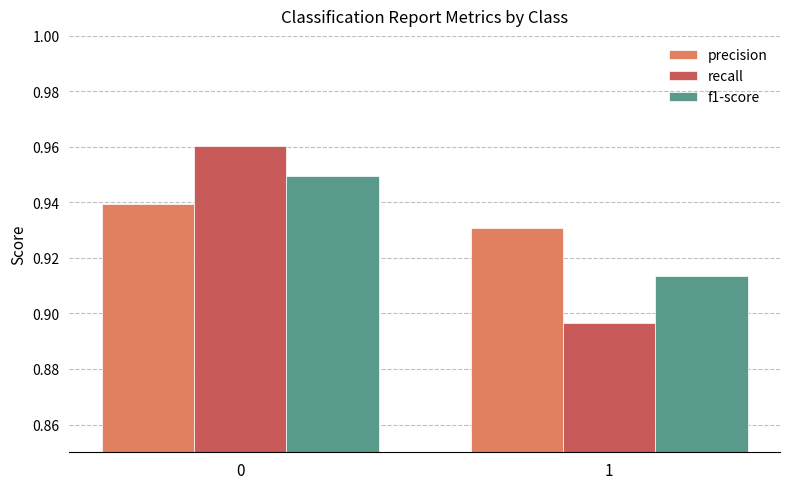

Which series changed the most between 0 and 1?

recall